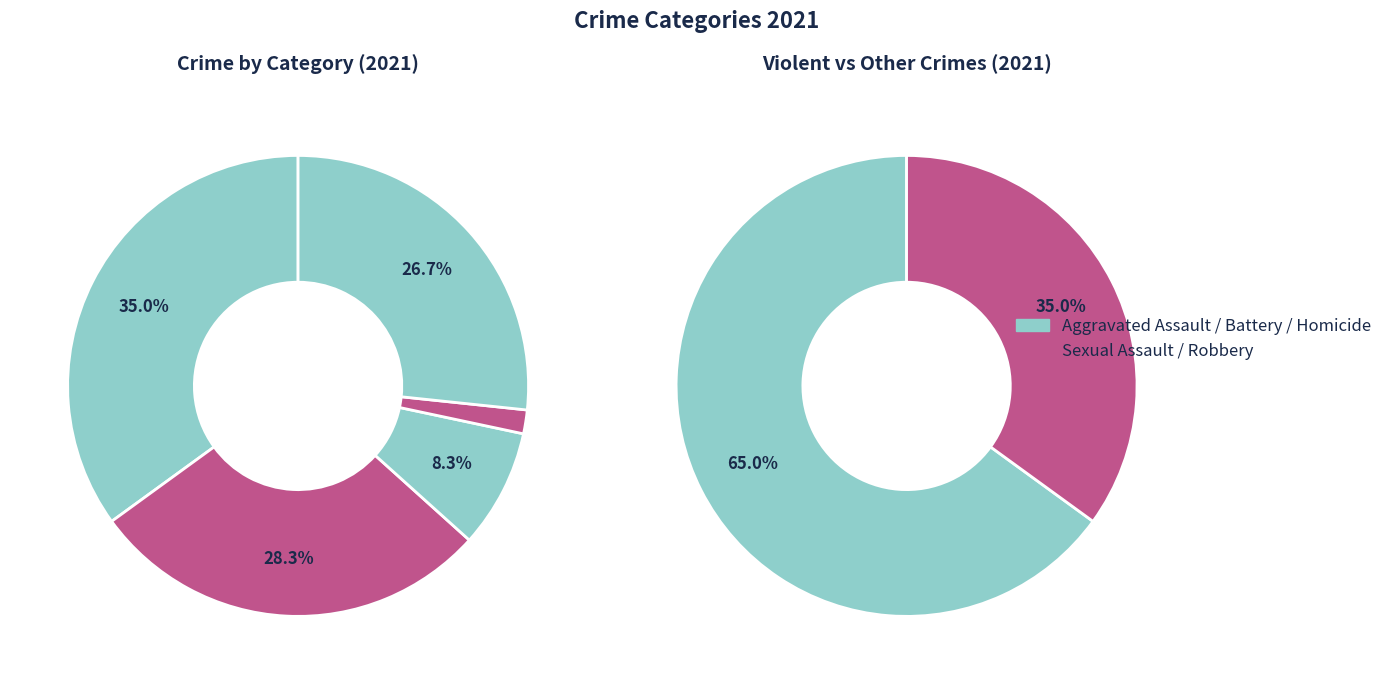

To the nearest percent, what percentage of the pie is Homicide?

2%